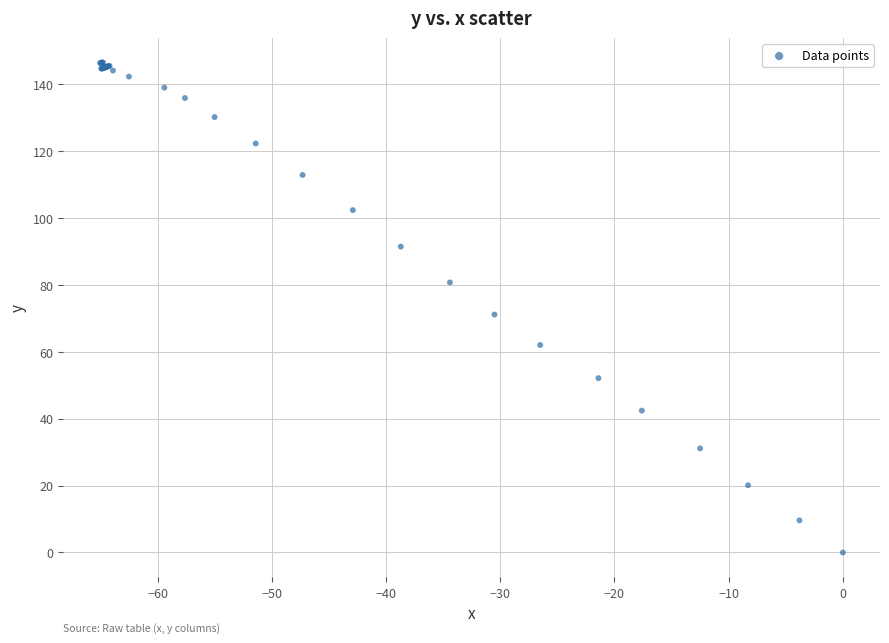

What Y value in the scatter plot is closest to 73?

71.1